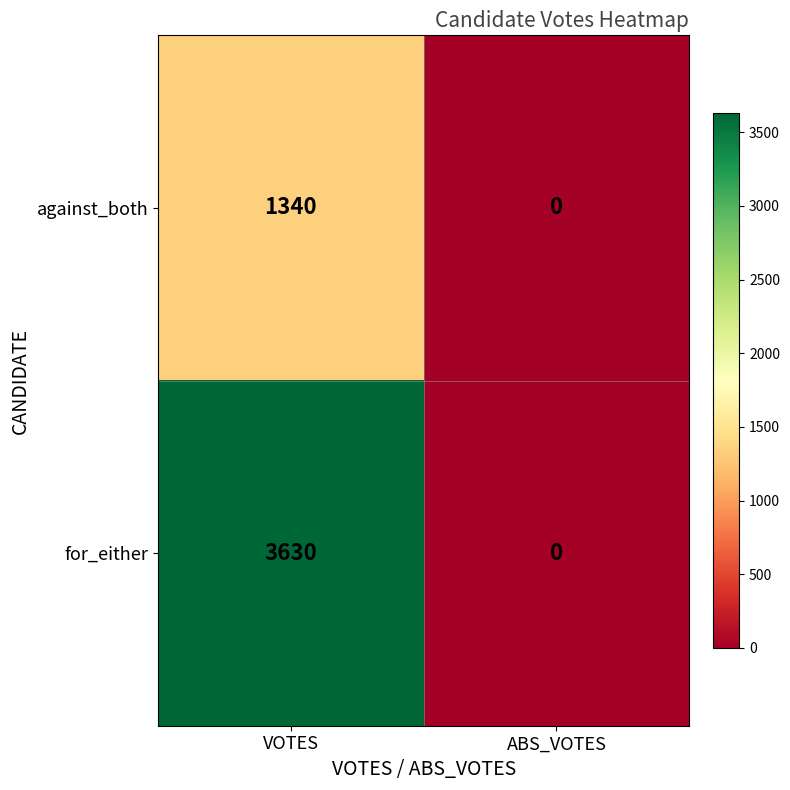

Which series has the largest total across all categories?

for_either